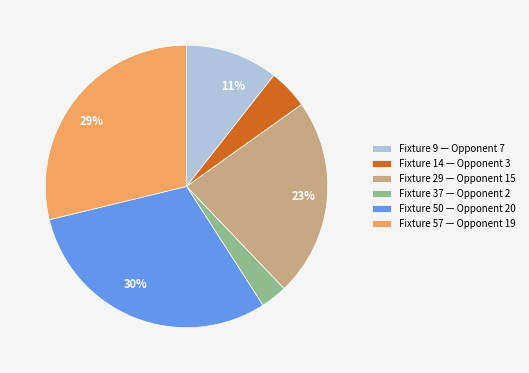

Does any single category account for the majority?

No